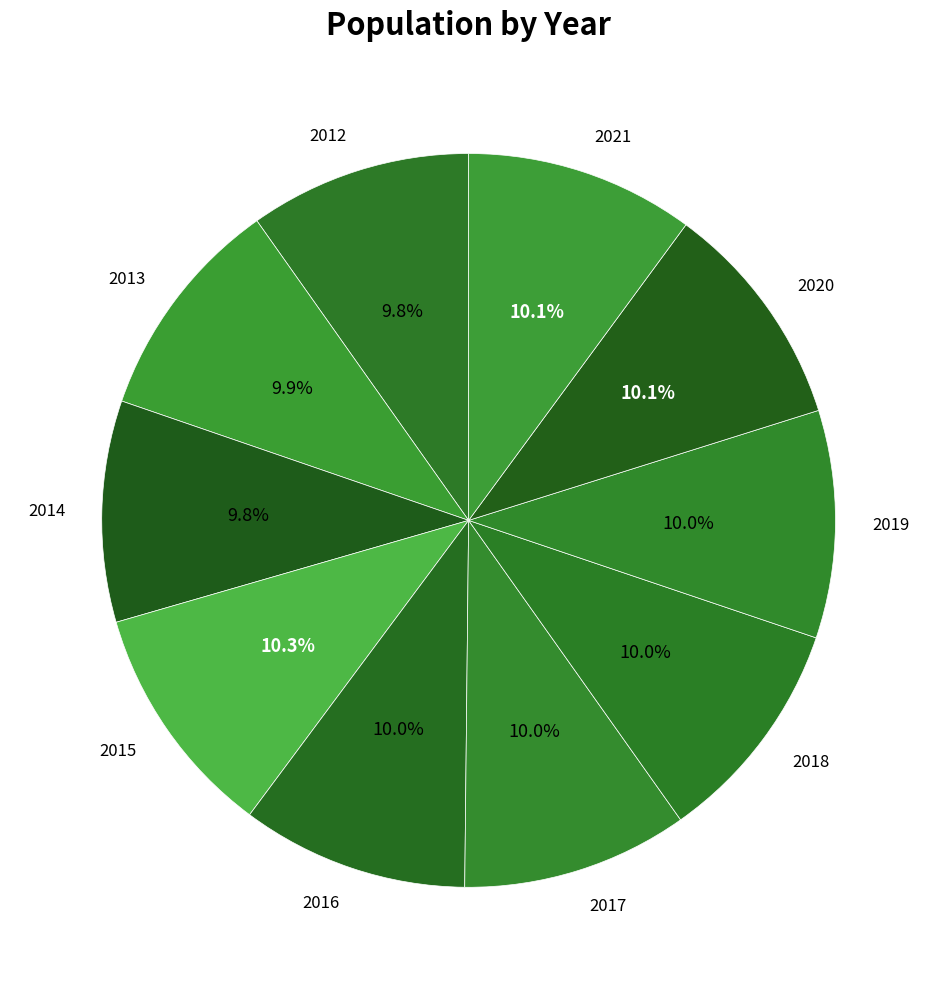

Approximately how many times larger is the value at 2019 compared to 2017?

1.0